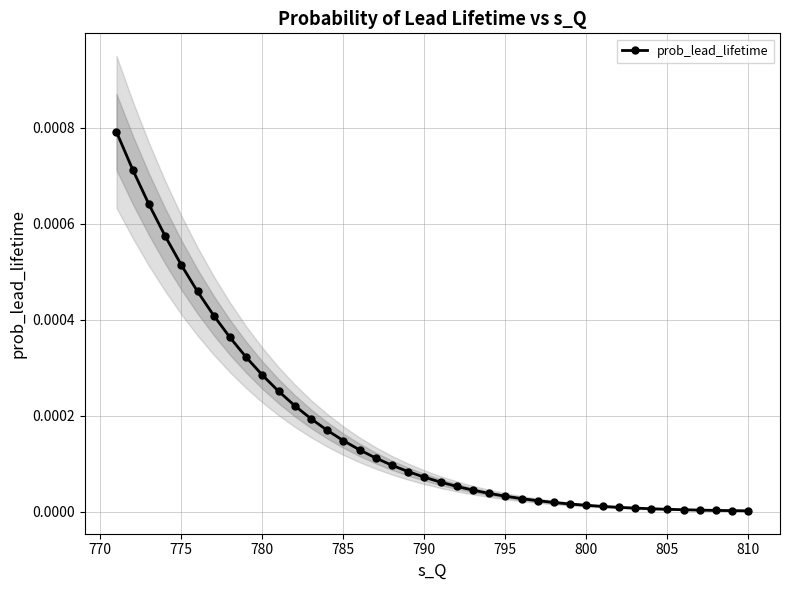

True or false: the data has more than 1 interior local peaks.

False